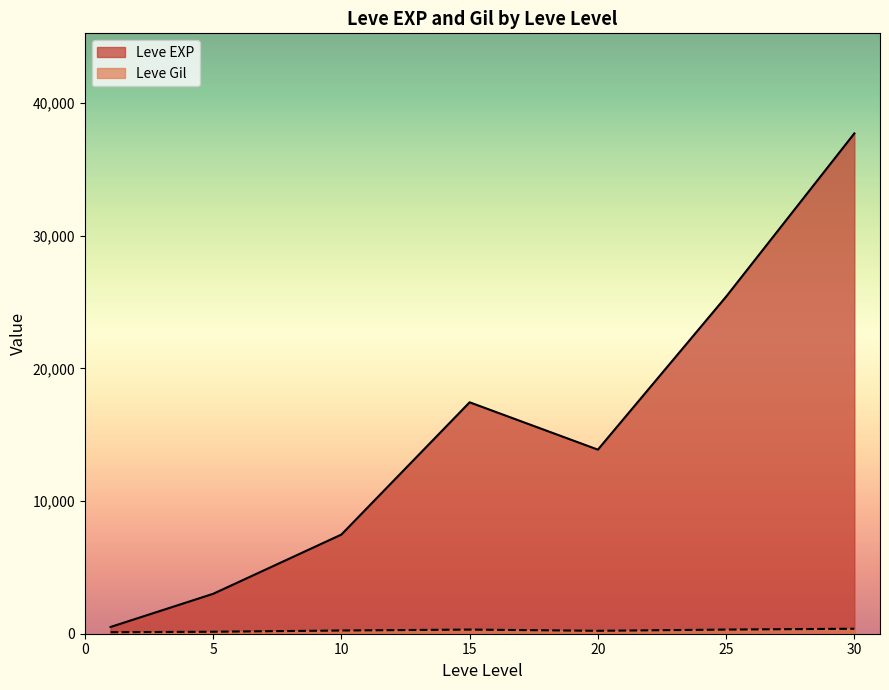

What is the average value of the Leve Gil series?

240